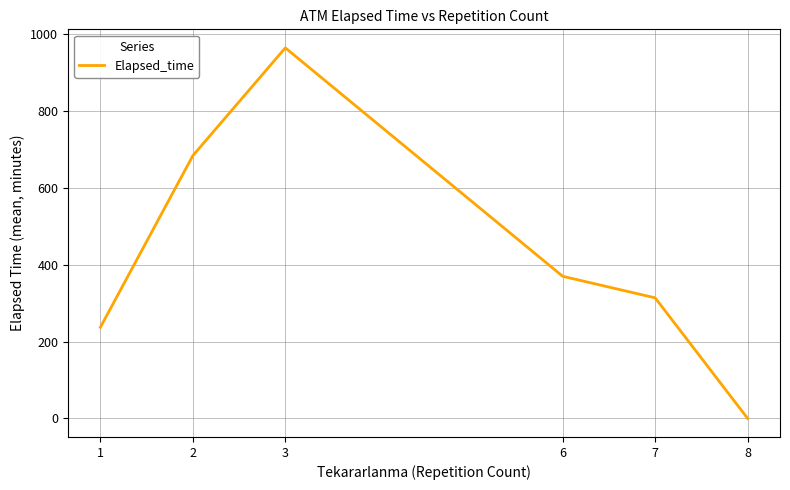

At which label is the value closest to 482?

6